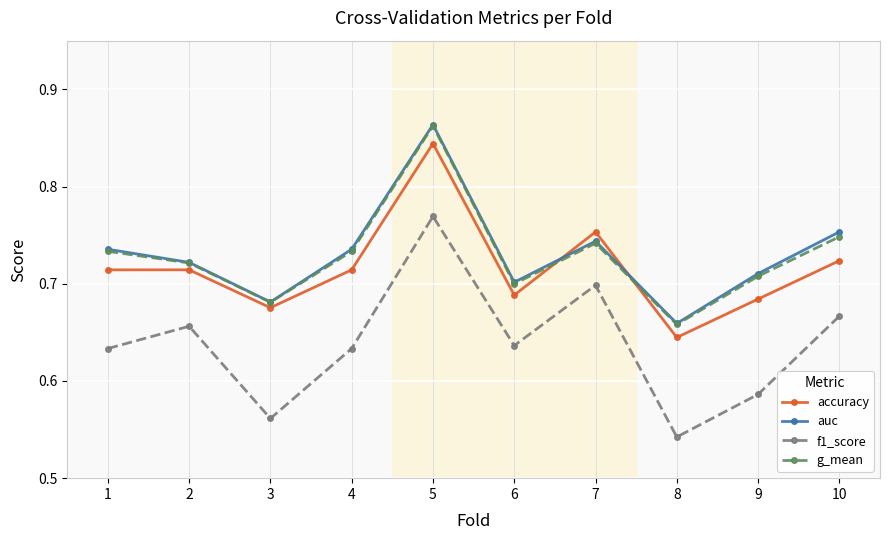

How many intersections are there between g_mean and accuracy?

2